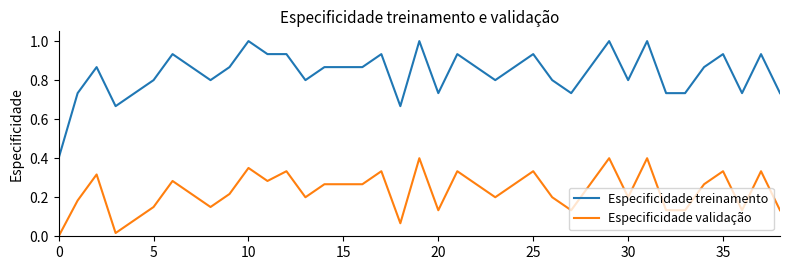

Which series has the largest total across all categories?

Especificidade treinamento